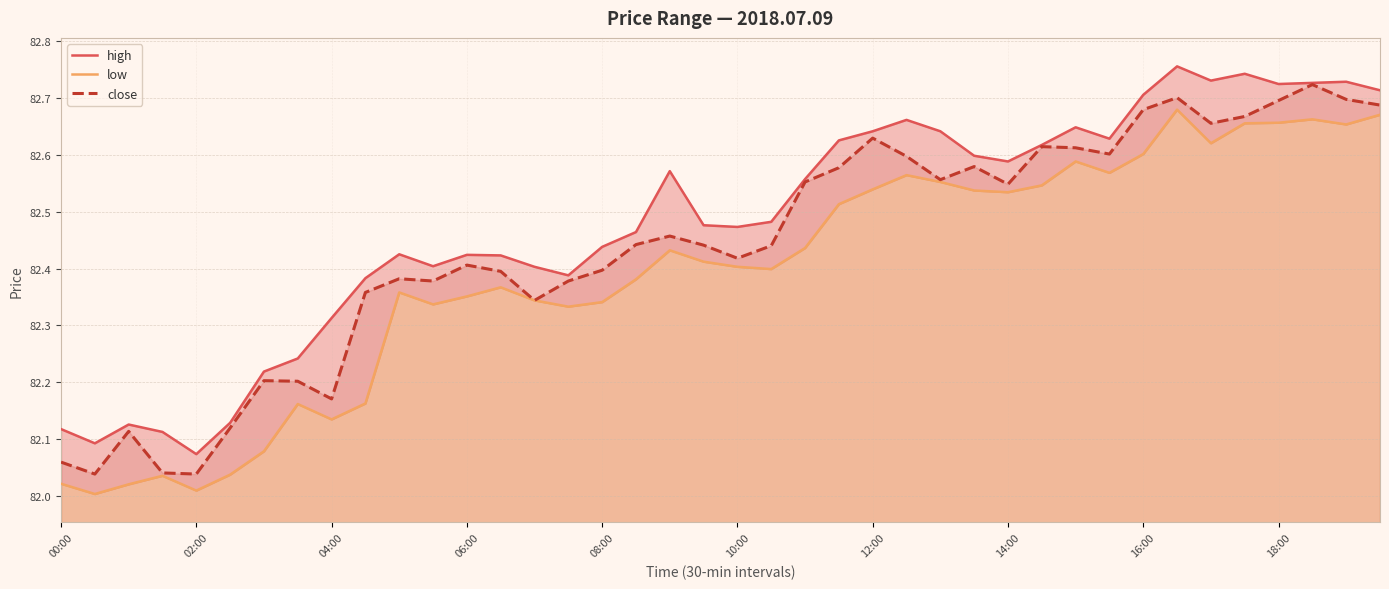

What is the lowest value of the low series?

82.0